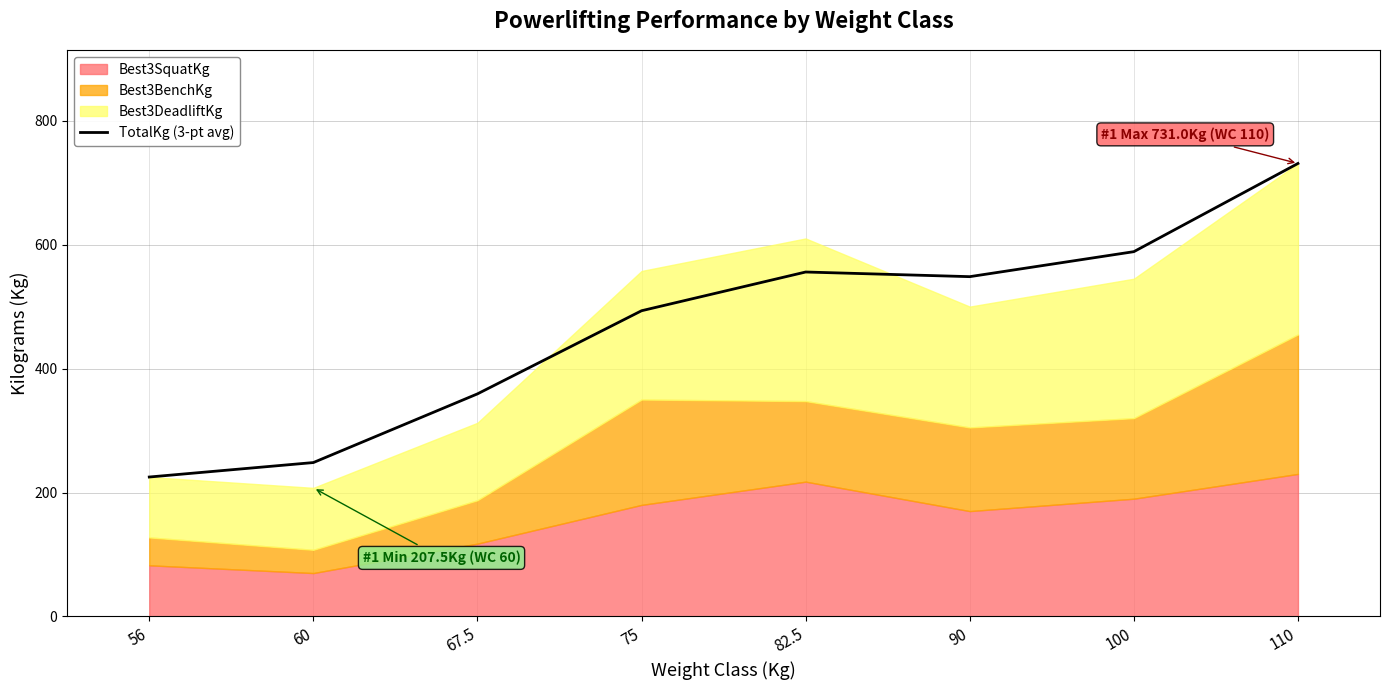

Rank the categories by value from highest to lowest.

110, 100, 82.5, 90, 75, 67.5, 60, 56